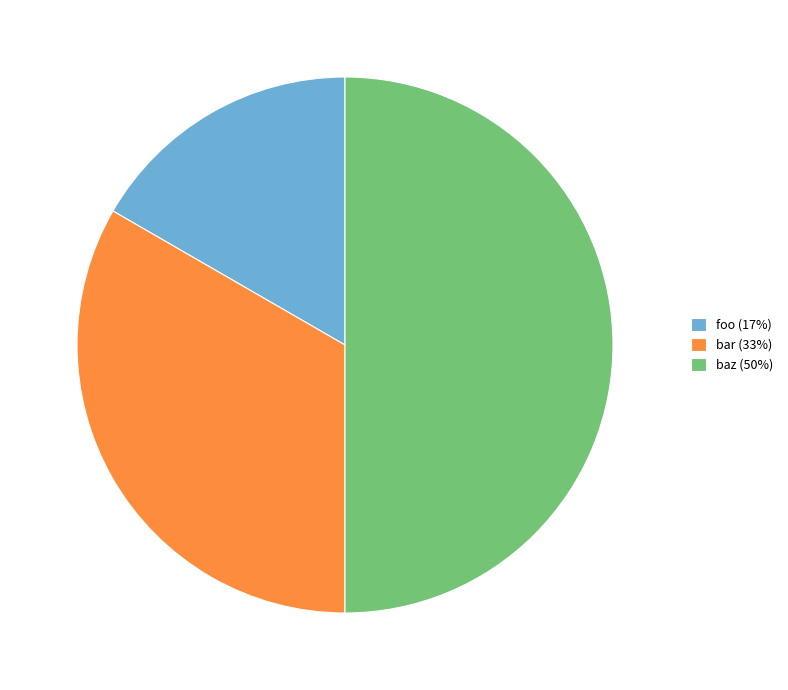

Is bar (33%) the majority of the pie?

No